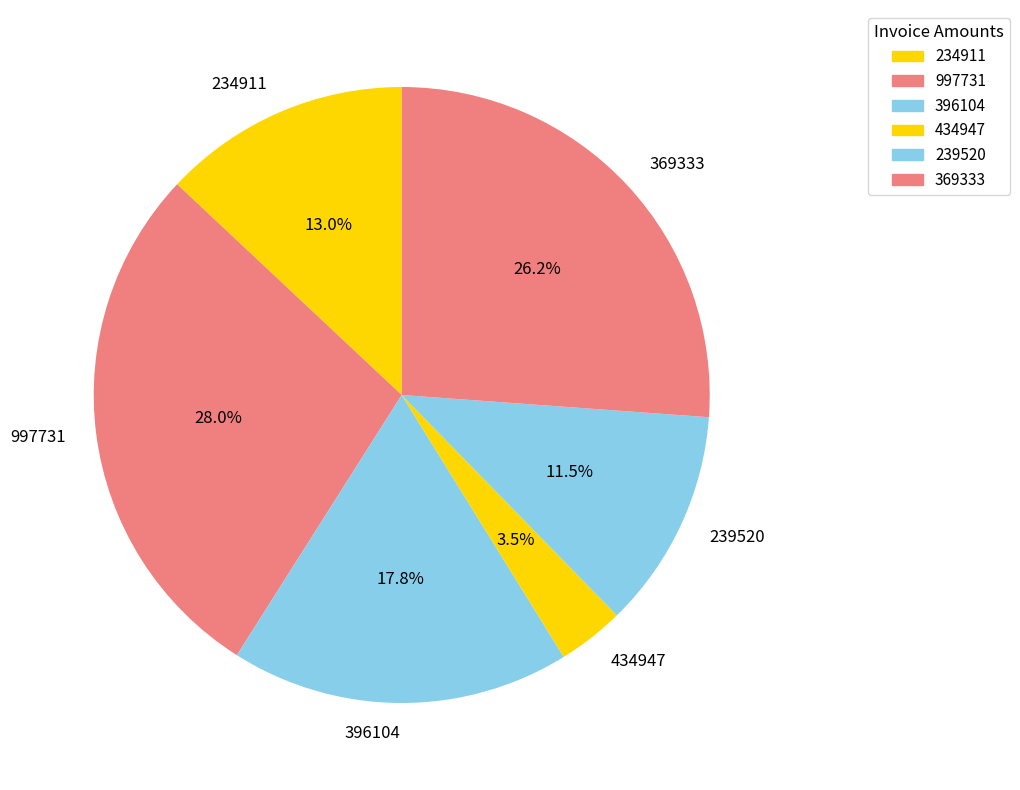

Which category has the biggest portion of the pie?

997731